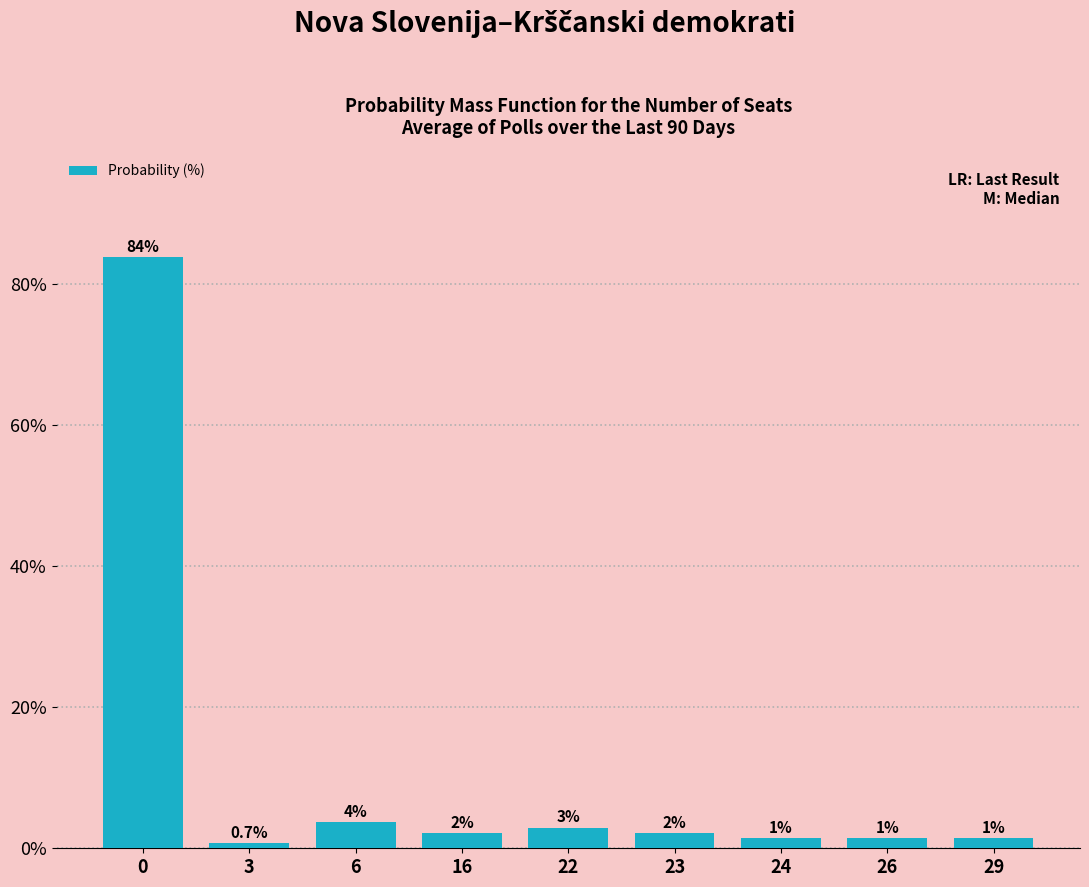

Rank the categories by value from highest to lowest.

0, 6, 22, 16, 23, 24, 26, 29, 3